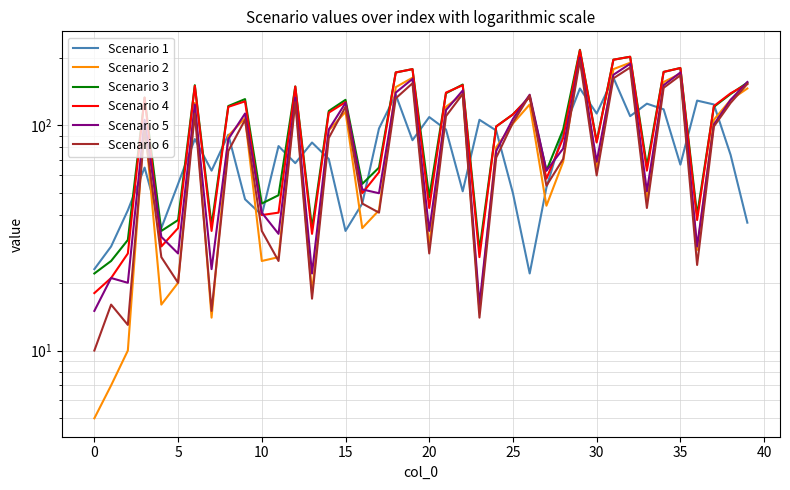

What is the difference between the second highest and second lowest values in the Scenario 1 series?

123